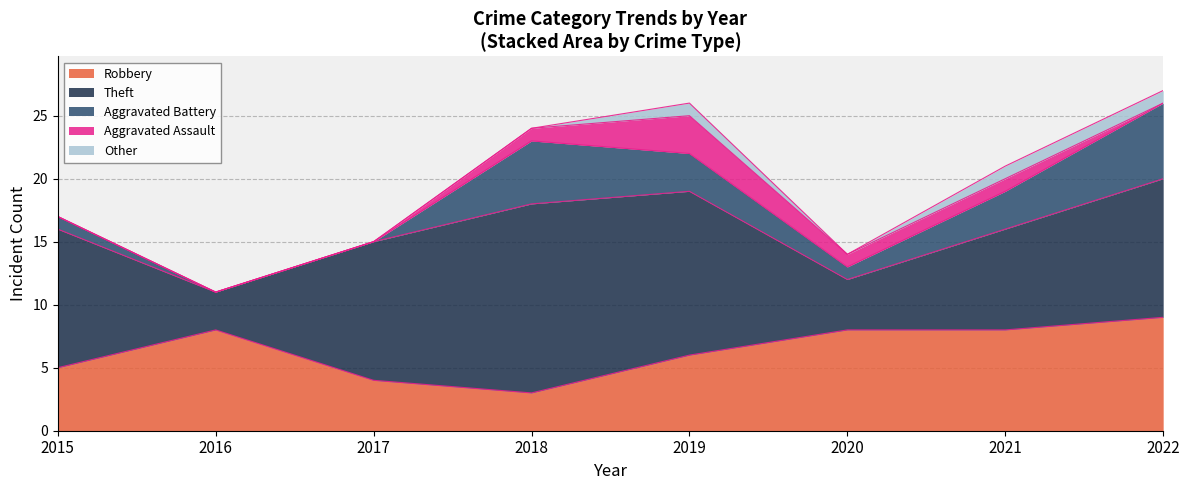

What is the total value across all series at 2022?

27